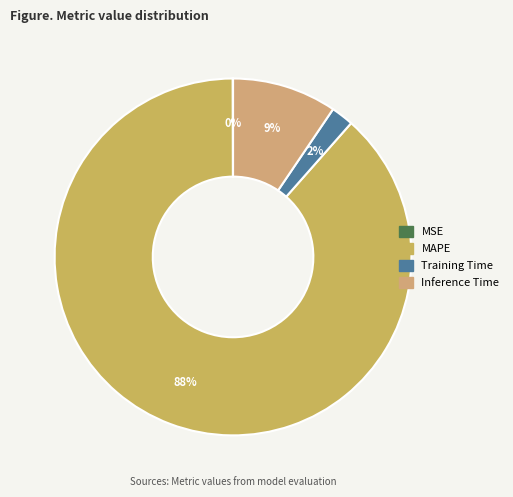

To the nearest percent, what portion does Inference Time represent?

9%